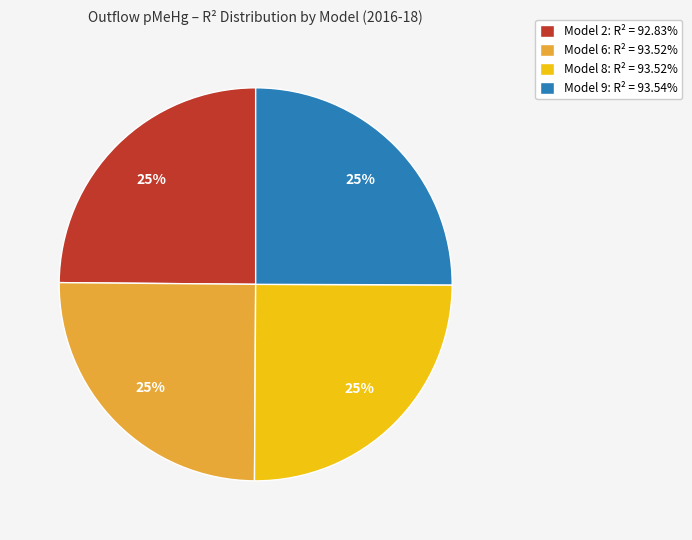

To the nearest percent, what percentage of the pie is Model 2: R² = 92.83%?

25%